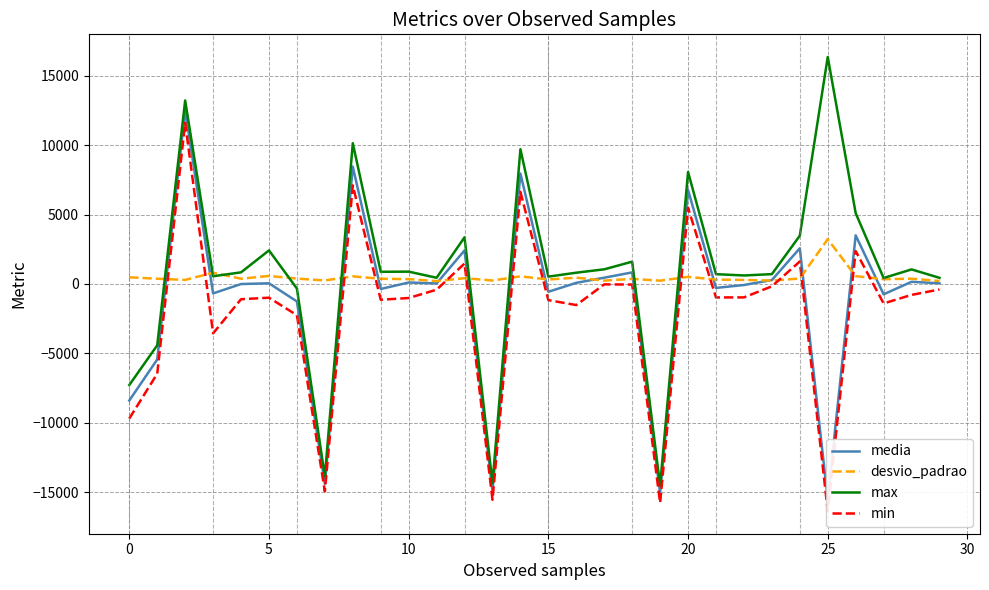

What are all the series names shown in the legend?

media, desvio_padrao, max, min